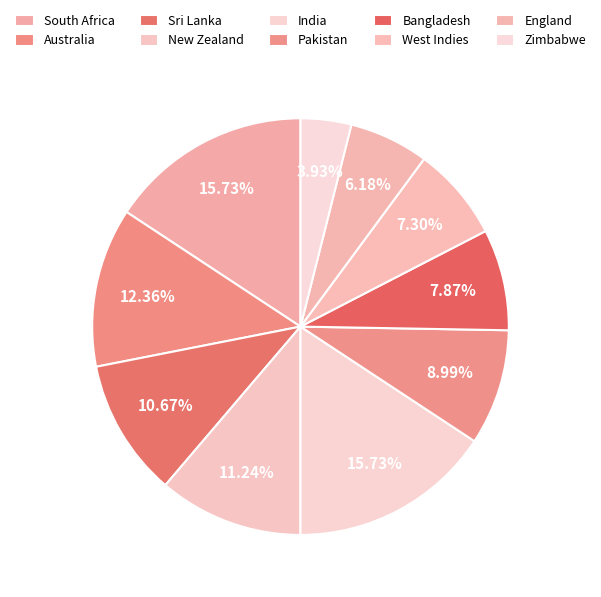

To the nearest percent, what is the difference between the largest and smallest slice percentages?

12%